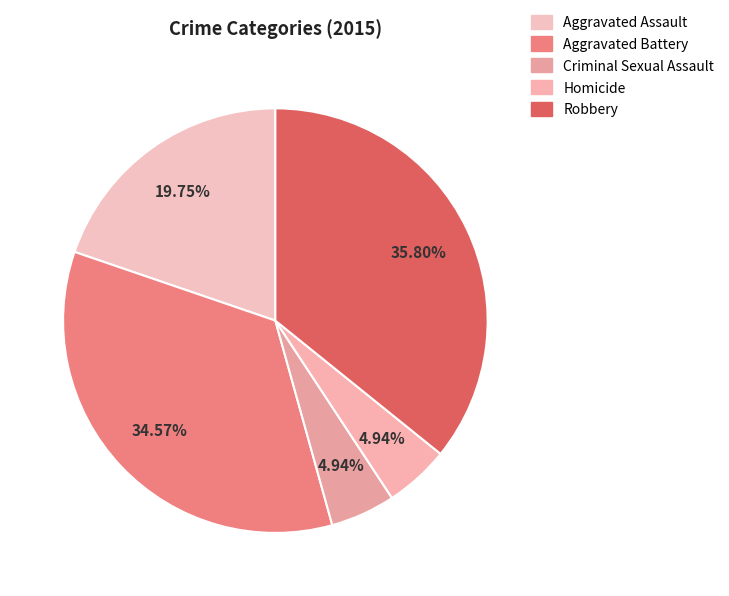

What percentage is the Robbery slice, to the nearest percent?

36%